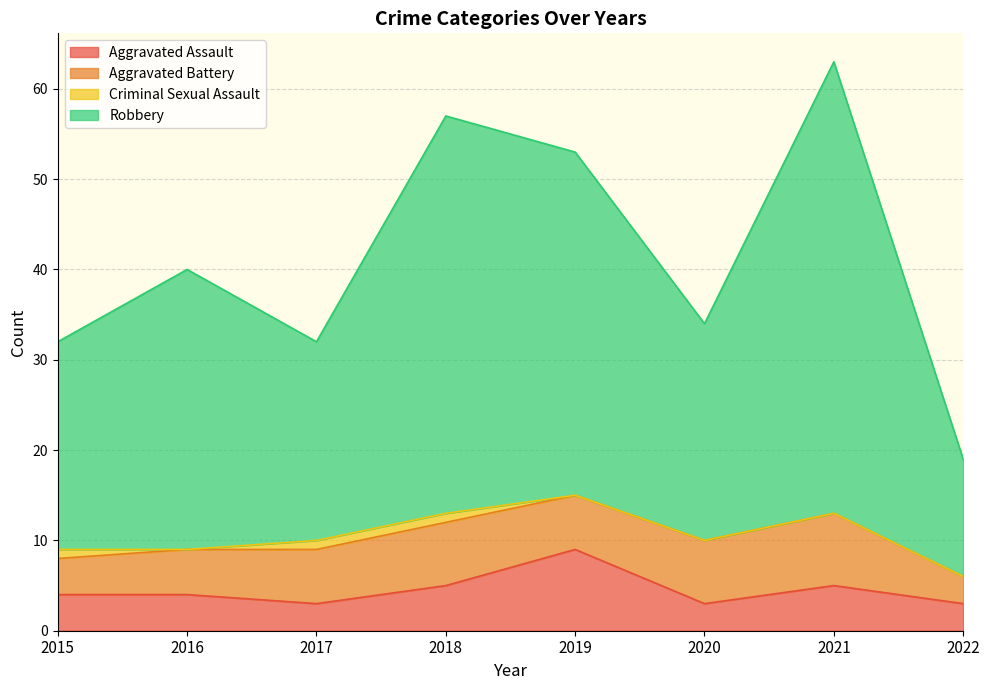

Which series has the widest spread of values?

Robbery